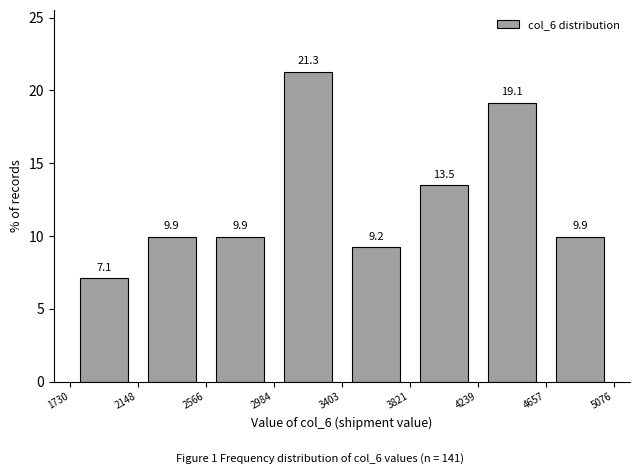

Which range on the x-axis has the tallest bar?

2984 to 3403